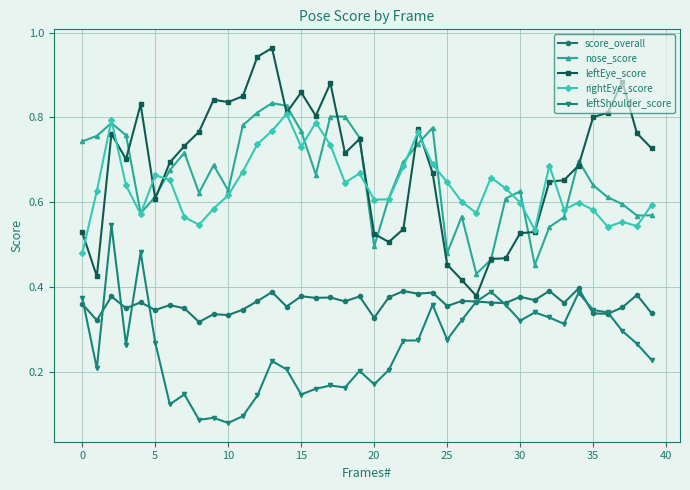

Which series has the widest spread of values?

leftEye_score